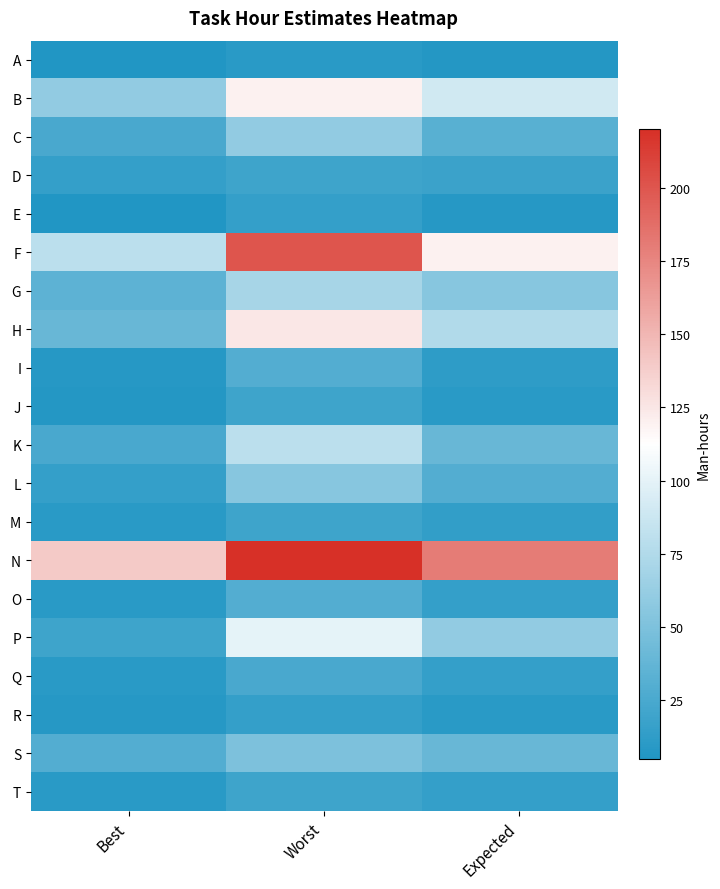

How many categories are shown in the chart?

3